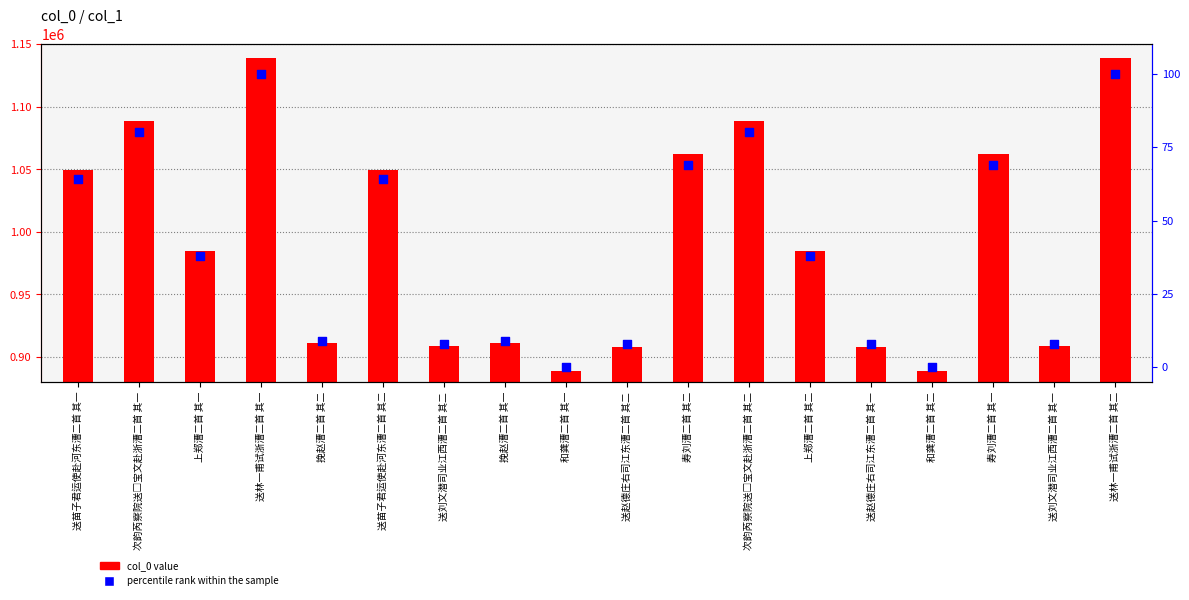

What are all the series names shown in the legend?

col_0 value, percentile rank within the sample